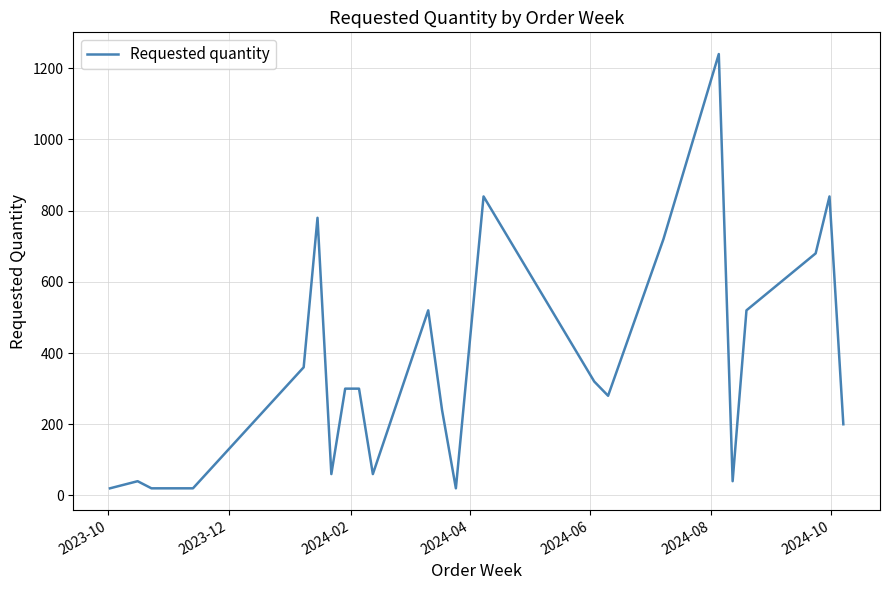

What is the maximum value shown in the chart?

1240